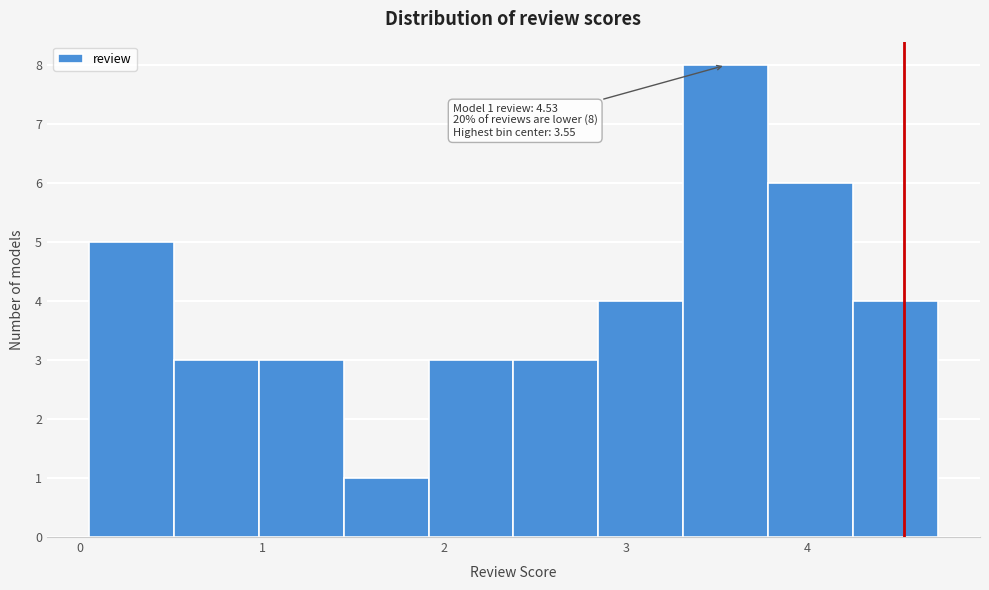

Over which range of the x-axis is the bar tallest?

3.3 to 3.8